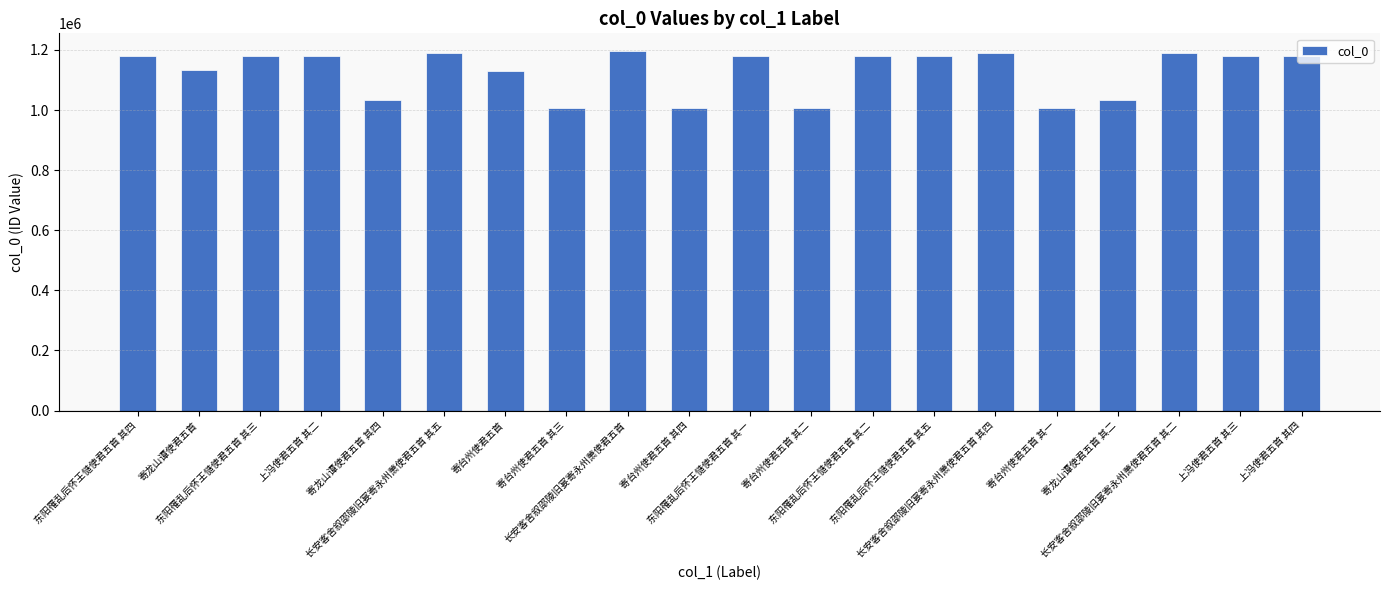

True or false: the data shows 1757530 at 寄台州使君五首 其一.

False